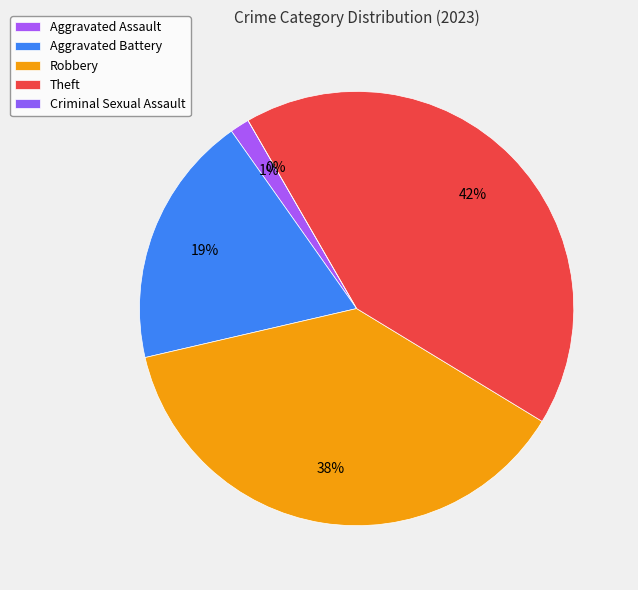

What is the change in value from Aggravated Assault to Theft?

+28